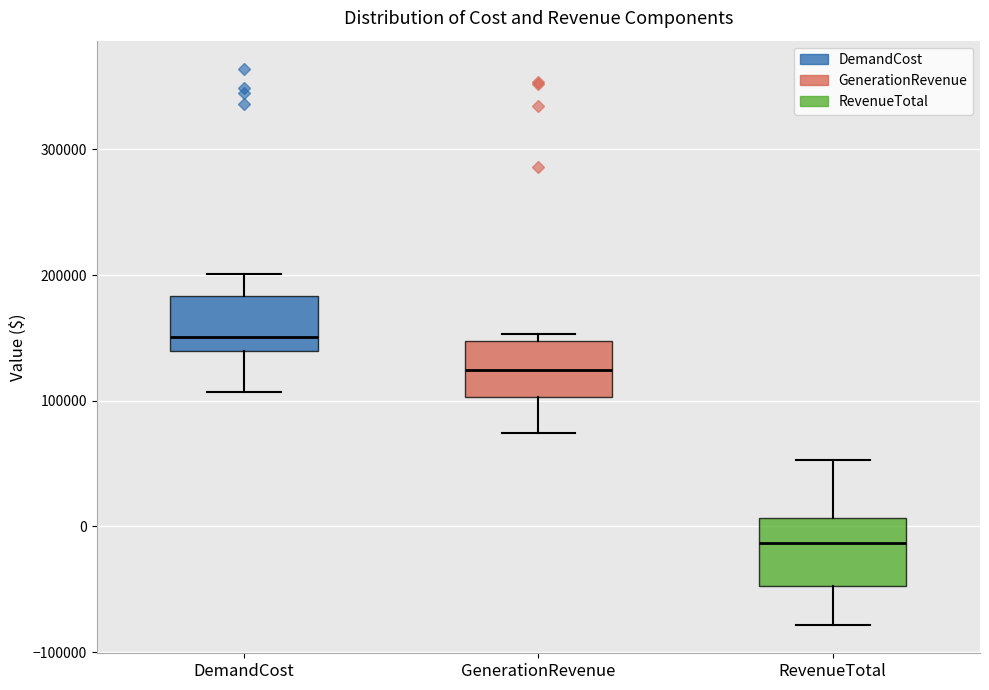

Reading left to right, transcribe this box plot: for each box, give where its median line is, the range the box spans, and where its two whiskers end, as read against the y-axis. The values are not printed on the chart, so give them approximately, as read against the axis.

DemandCost: median 150000, box 140000 to 180000, whiskers 110000 to 200000
GenerationRevenue: median 120000, box 100000 to 150000, whiskers 70000 to 150000 (just above the box's upper edge)
RevenueTotal: median -10000, box -50000 to 10000, whiskers -80000 to 50000